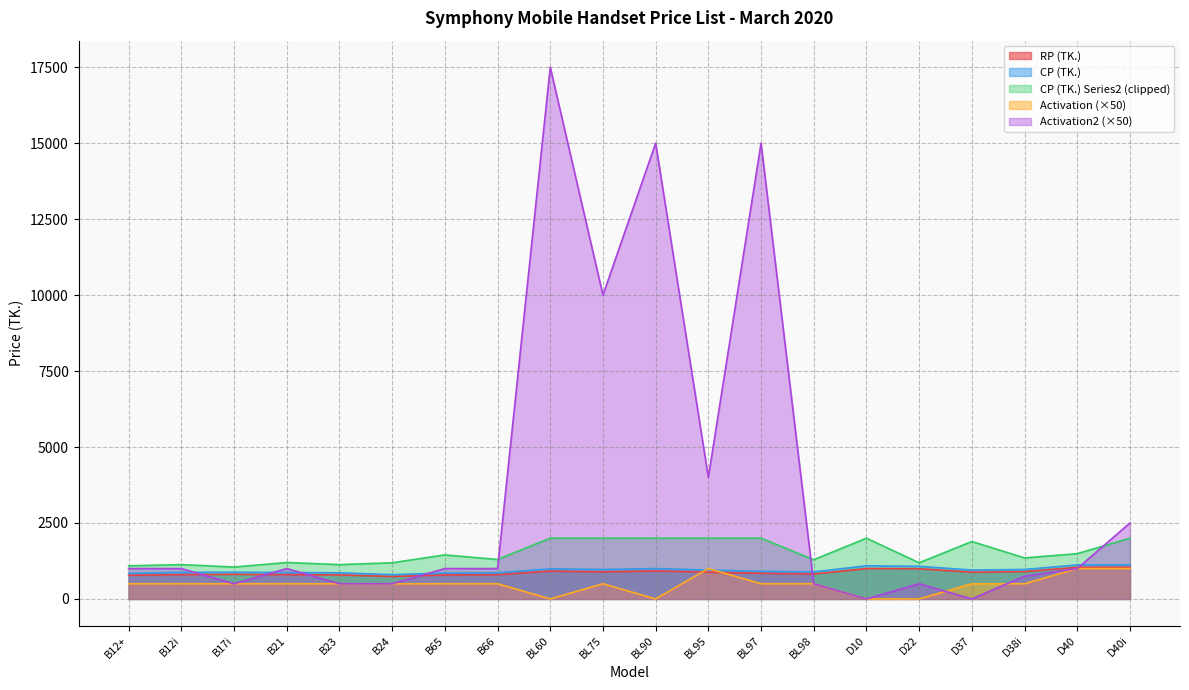

Which category has the highest value in the CP (TK.) series?

D40